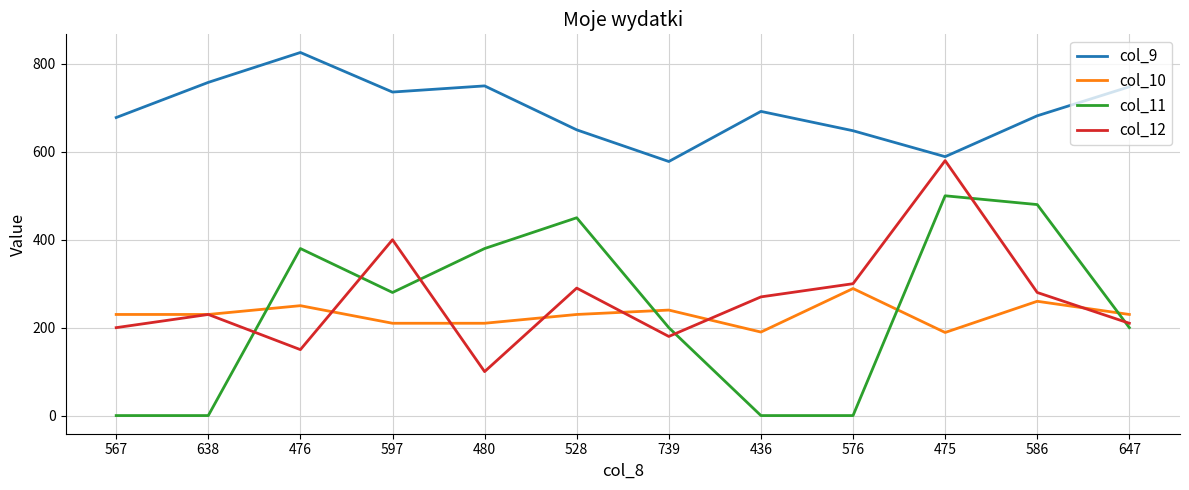

What is the total value across all series at 586?

1702